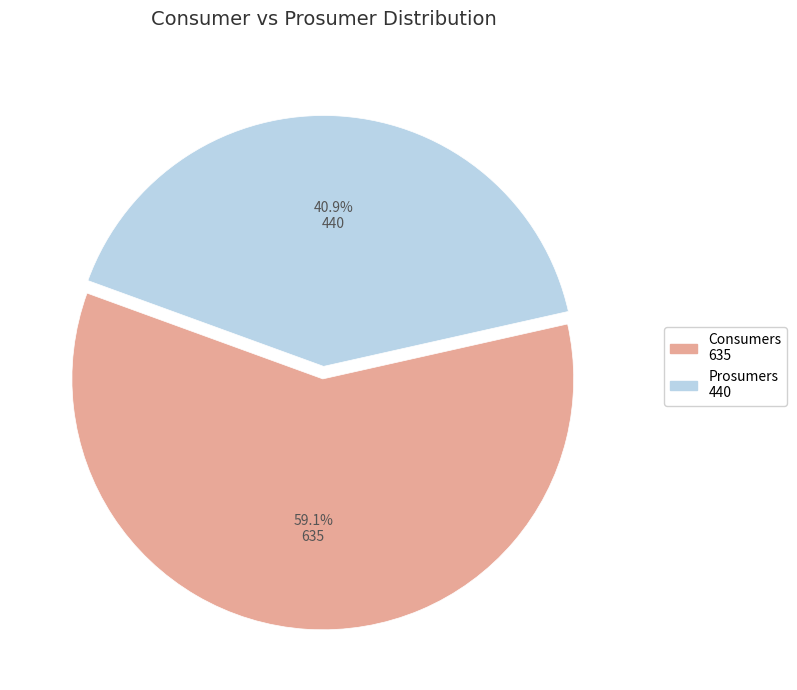

Is it true that Consumers is 47% of the pie?

False